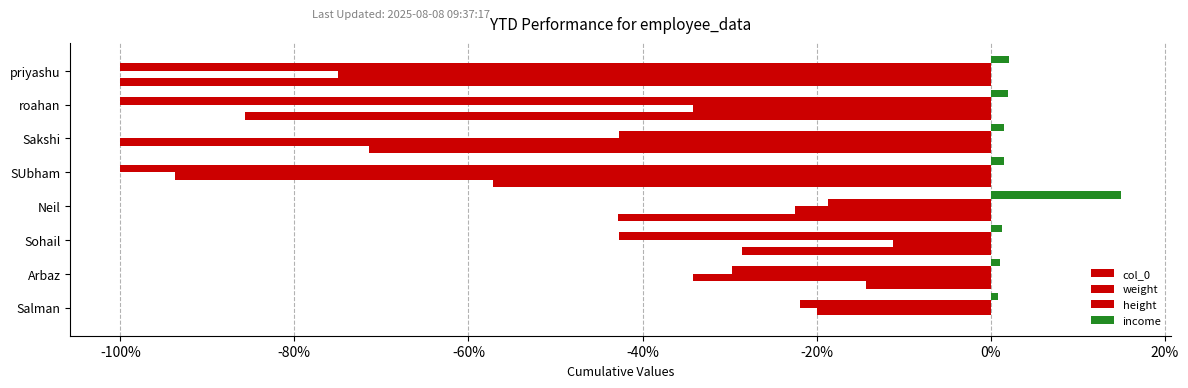

What is the difference between the maximum and second lowest values in the income series?

13.9